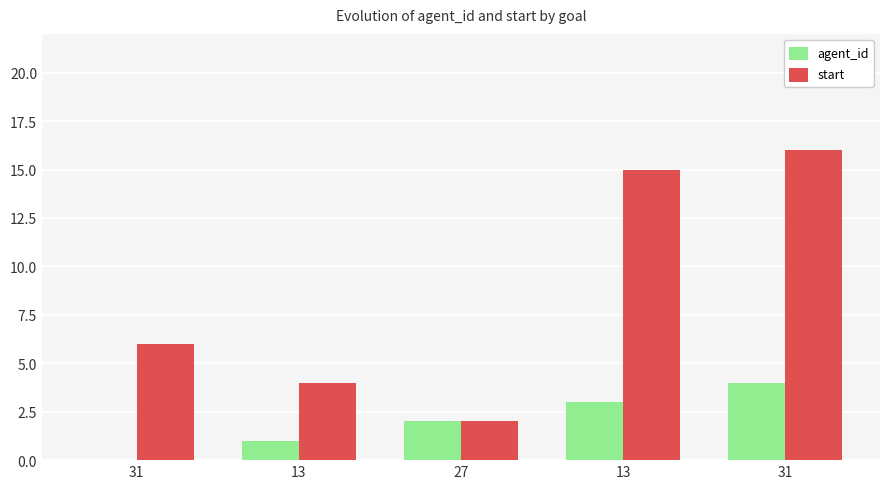

Which category has the highest value across all series?

31